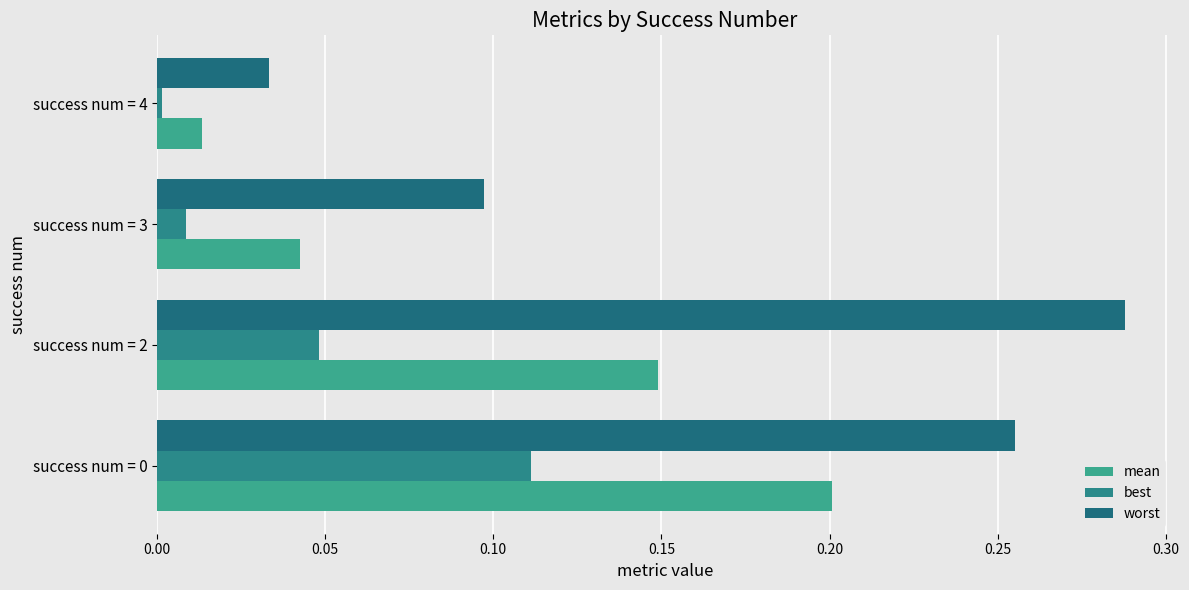

How many categories are shown in the chart?

4